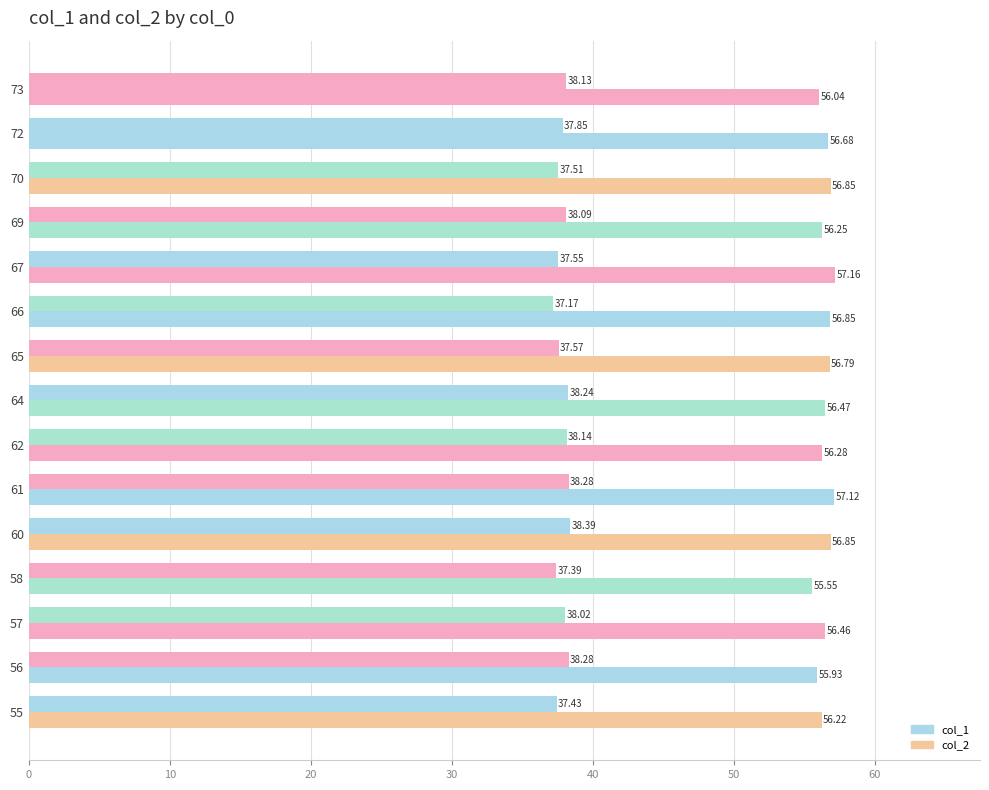

How many series are shown in this chart?

2